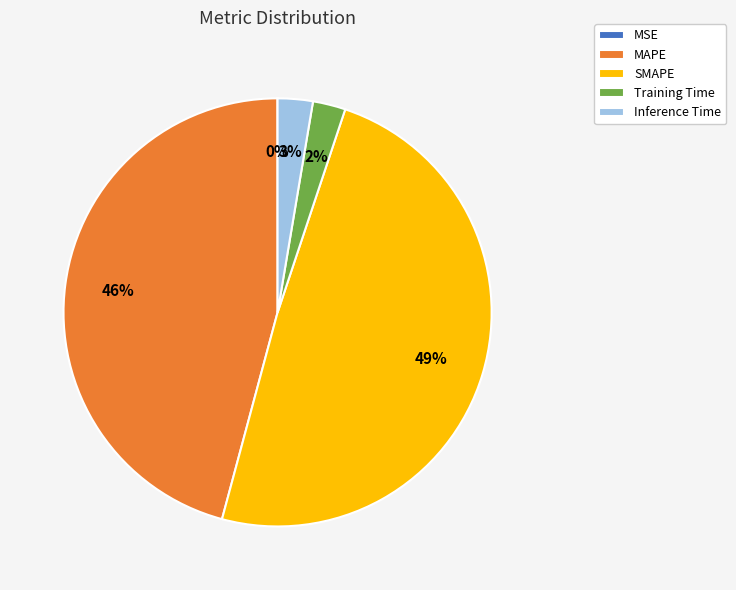

To the nearest percent, what portion does Inference Time represent?

3%